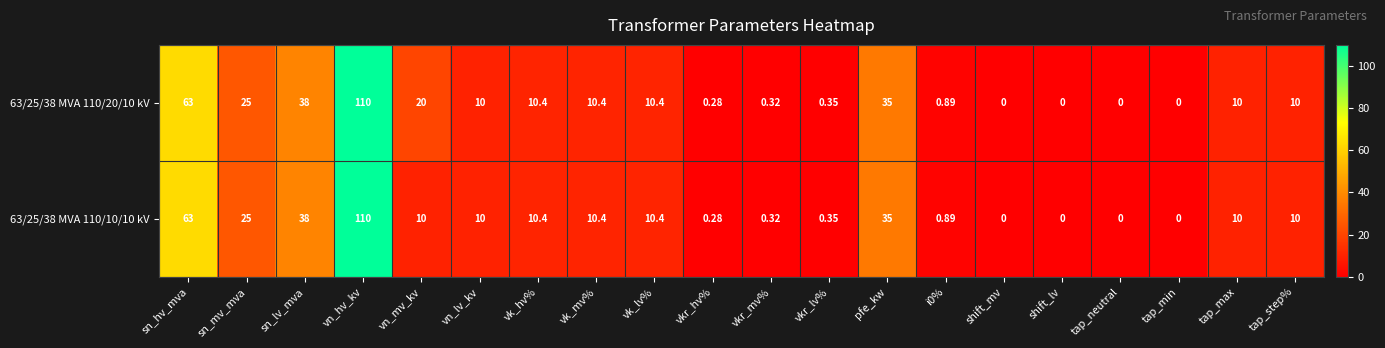

At which label is 63/25/38 MVA 110/10/10 kV closest to 55?

sn_hv_mva